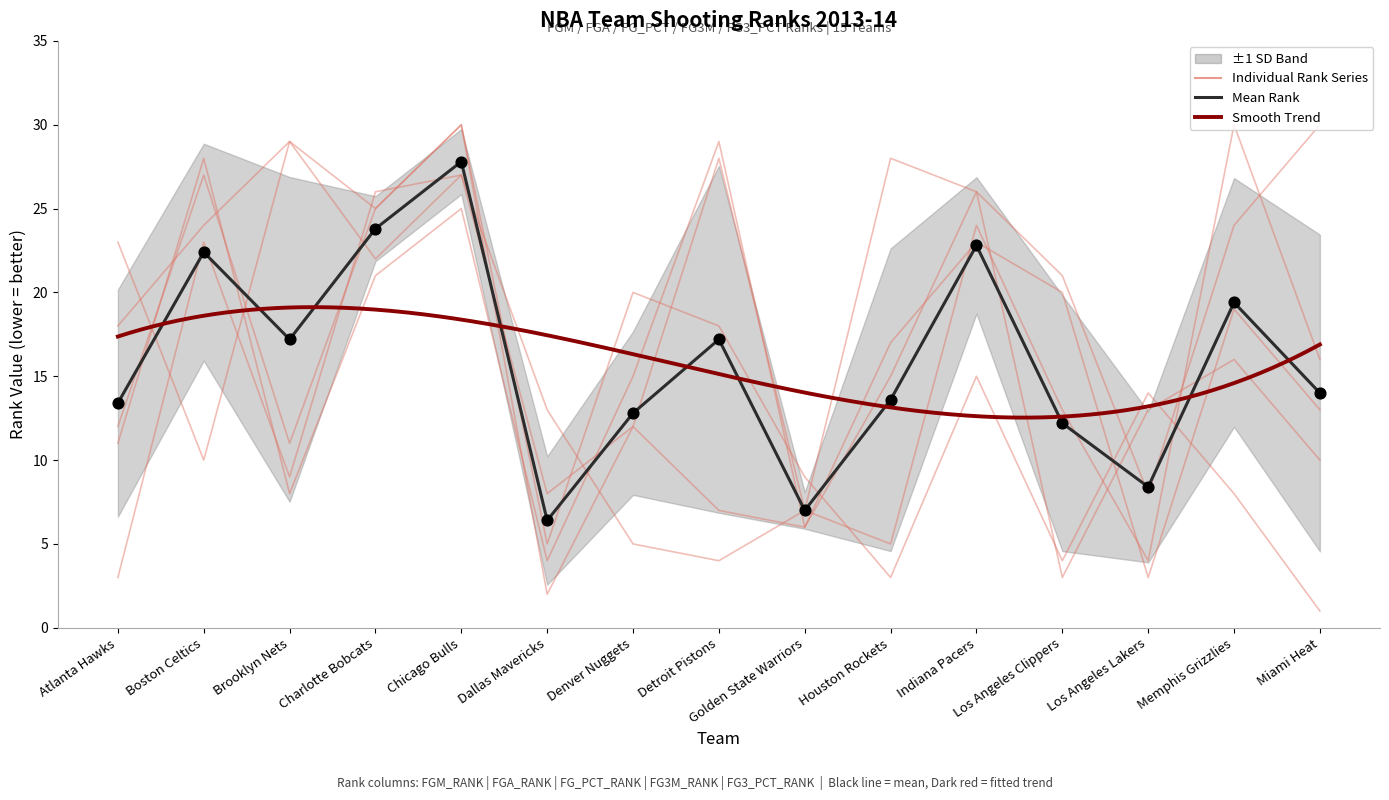

Which series contains the highest Y value?

FGM_RANK